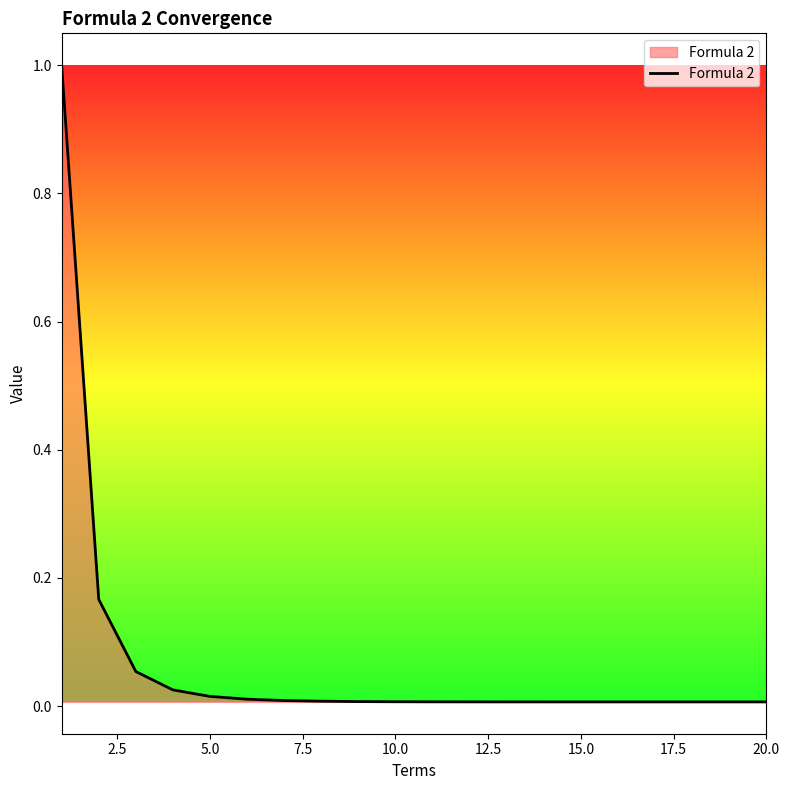

What is the difference between the maximum and minimum values?

1.0